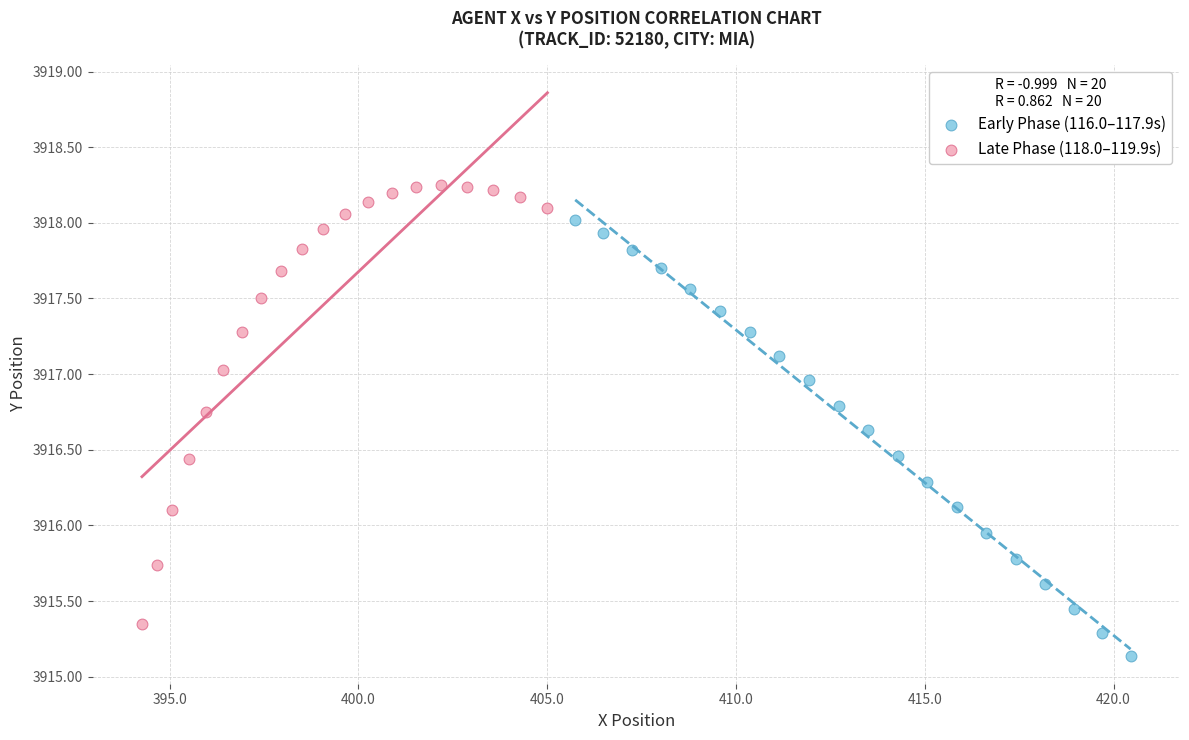

Which series reaches the maximum Y coordinate?

Late Phase (118.0–119.9s)